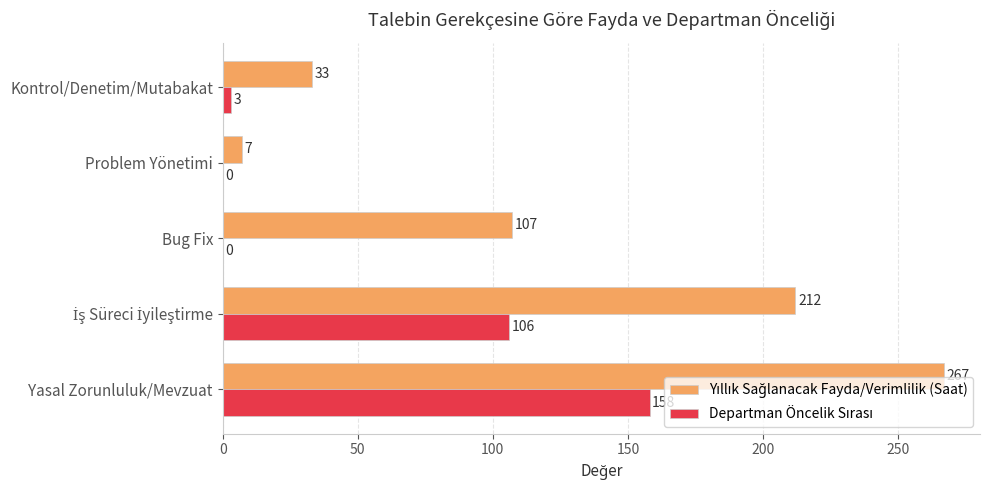

Which label corresponds to the largest value in the chart?

Yasal Zorunluluk/Mevzuat